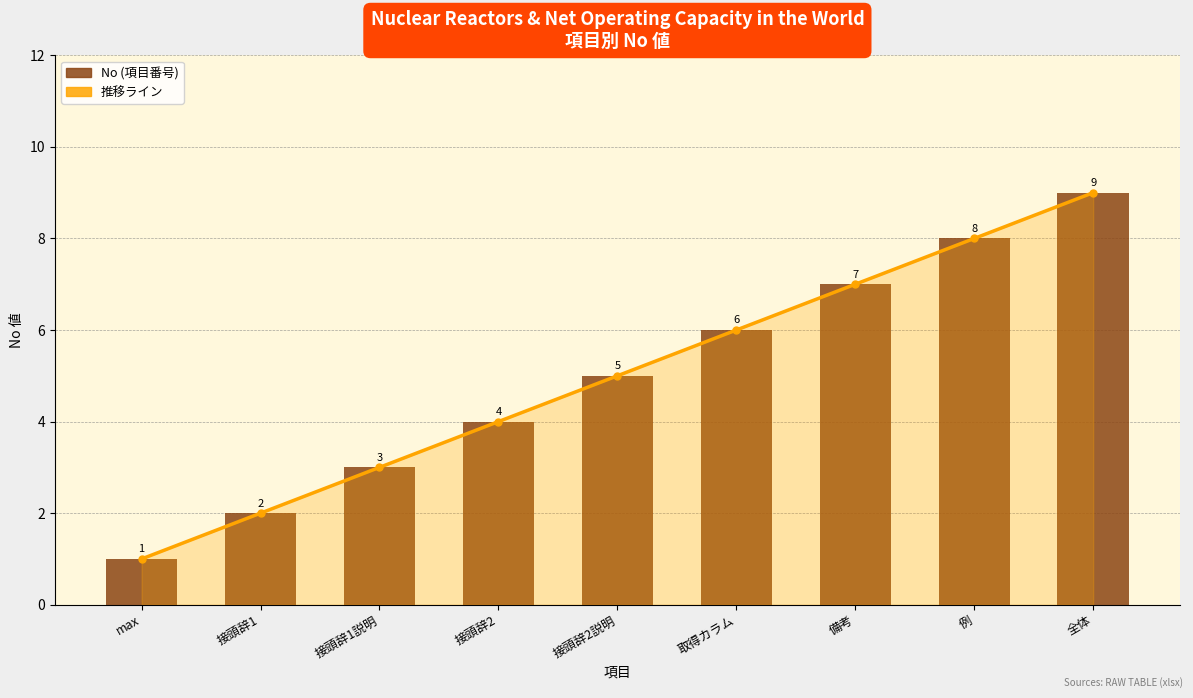

What is the label of the 1st bar from the left?

max